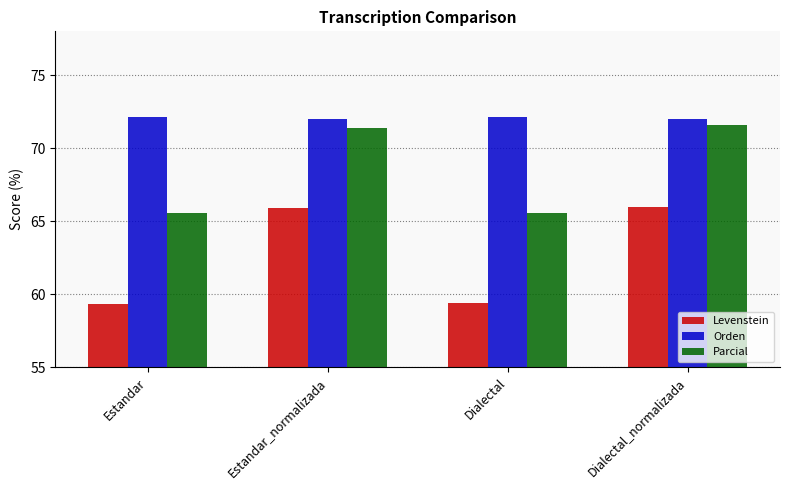

What is the maximum value for Orden?

72.2